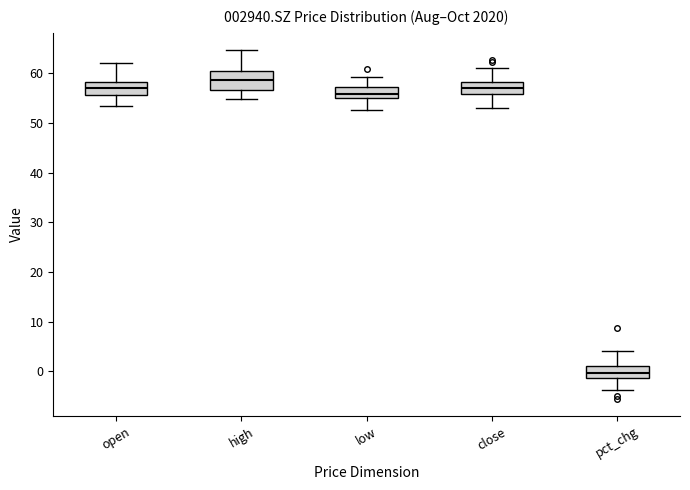

Where is the upper edge of the box for pct_chg on the y-axis? The values are not printed on the chart, so give them approximately, as read against the axis.

1